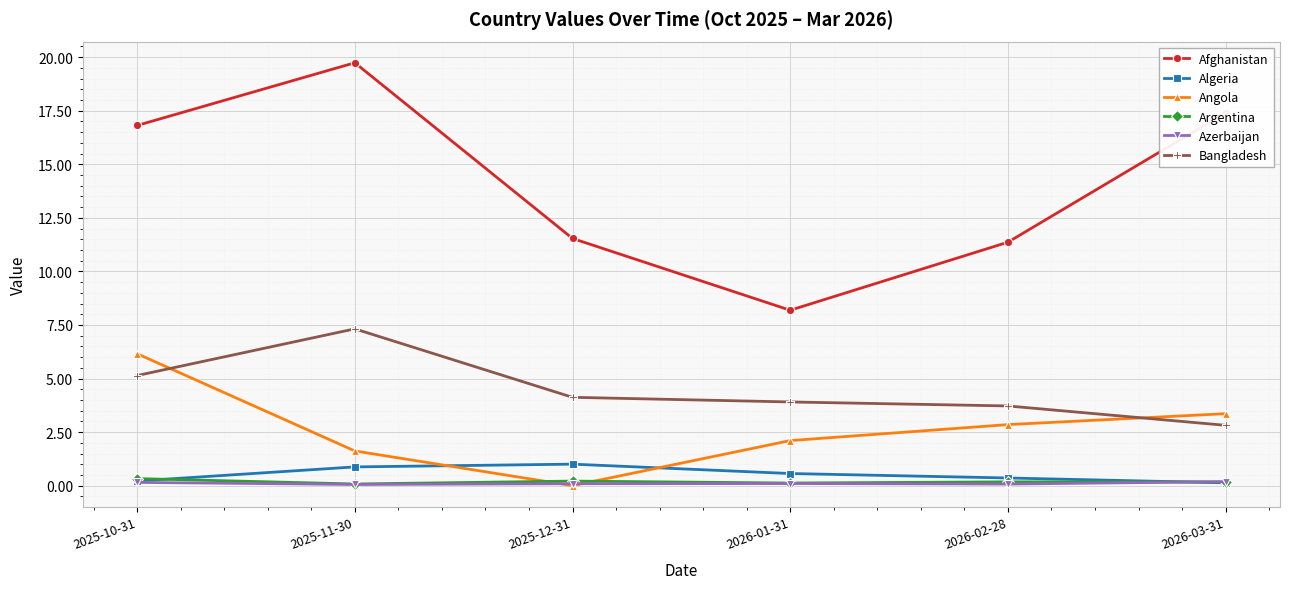

Does the chart have visible grid lines?

Yes